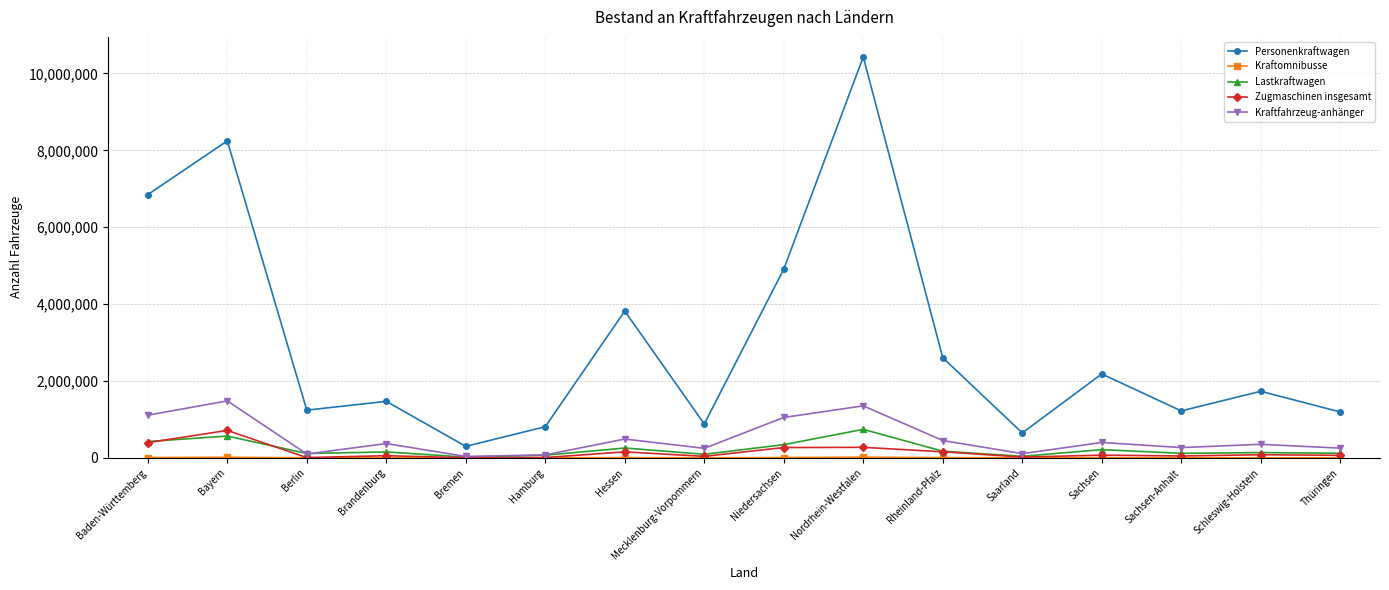

Is the value of Kraftfahrzeug-anhänger at Hamburg greater than the value of Personenkraftwagen at Bayern?

No